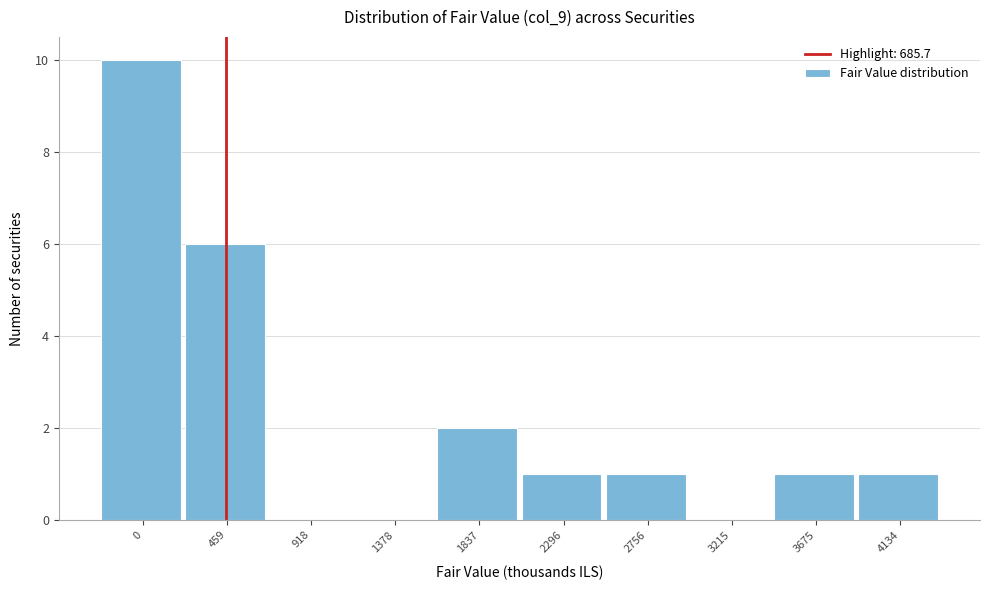

Reading left to right, transcribe all the data shown in this chart.

0=10	459=6	918=0	1378=0	1837=2	2296=1	2756=1	3215=0	3675=1	4134=1